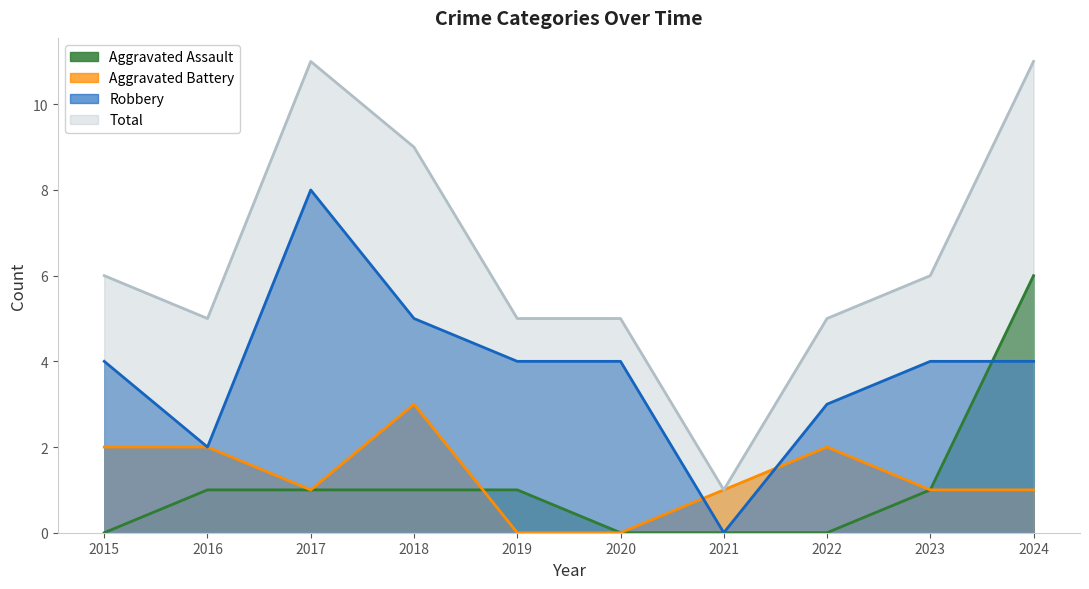

What is the maximum value for Total?

11